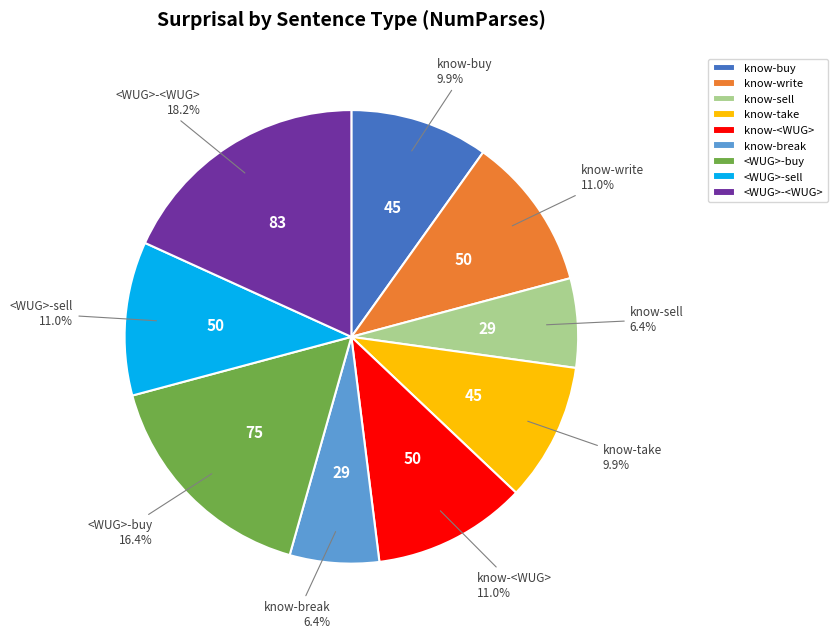

Which has a higher value, know-sell or know-buy?

know-buy